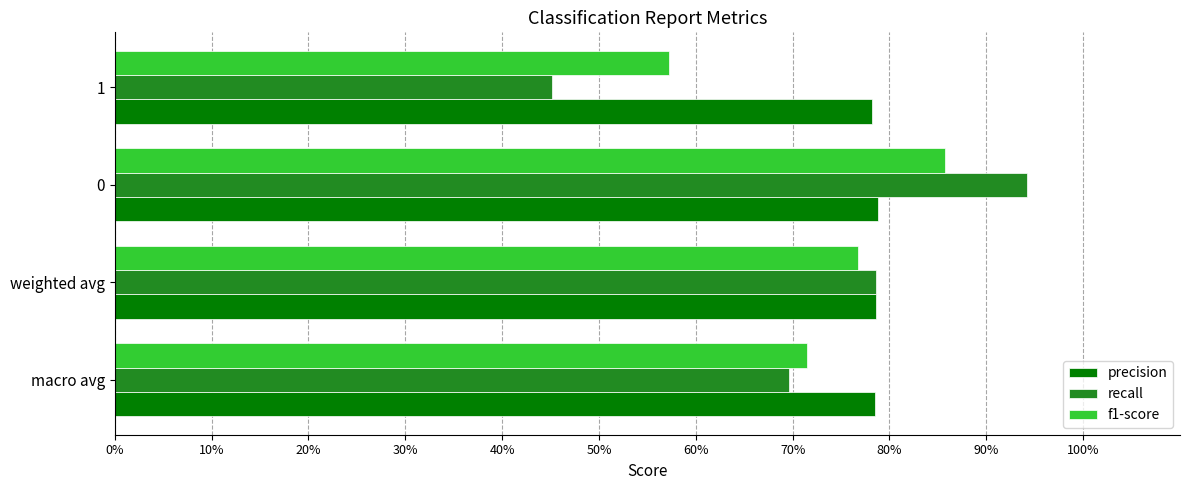

What are all the series names shown in the legend?

precision, recall, f1-score